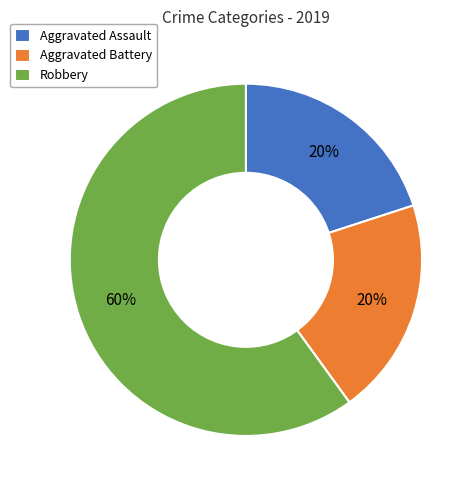

Is it true that Aggravated Assault is 11% of the pie?

False